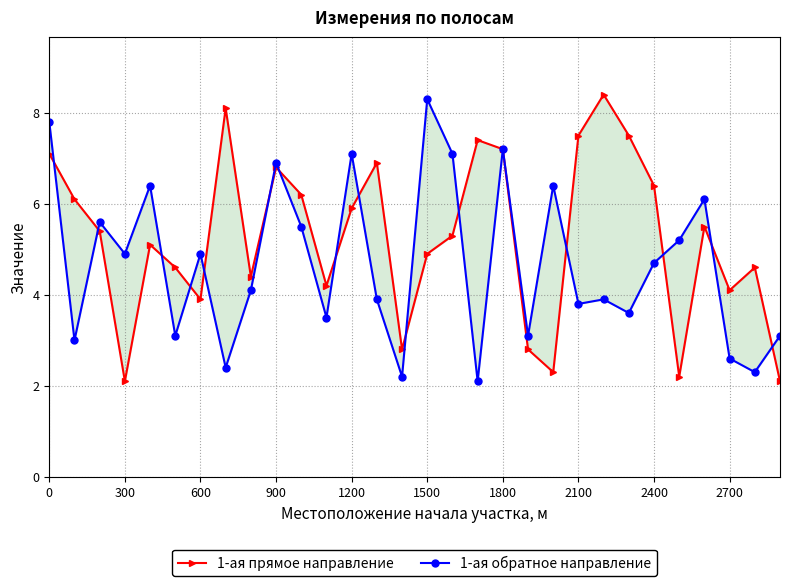

Rank the series by their maximum value, from lowest to highest.

1-ая обратное направление, 1-ая прямое направление